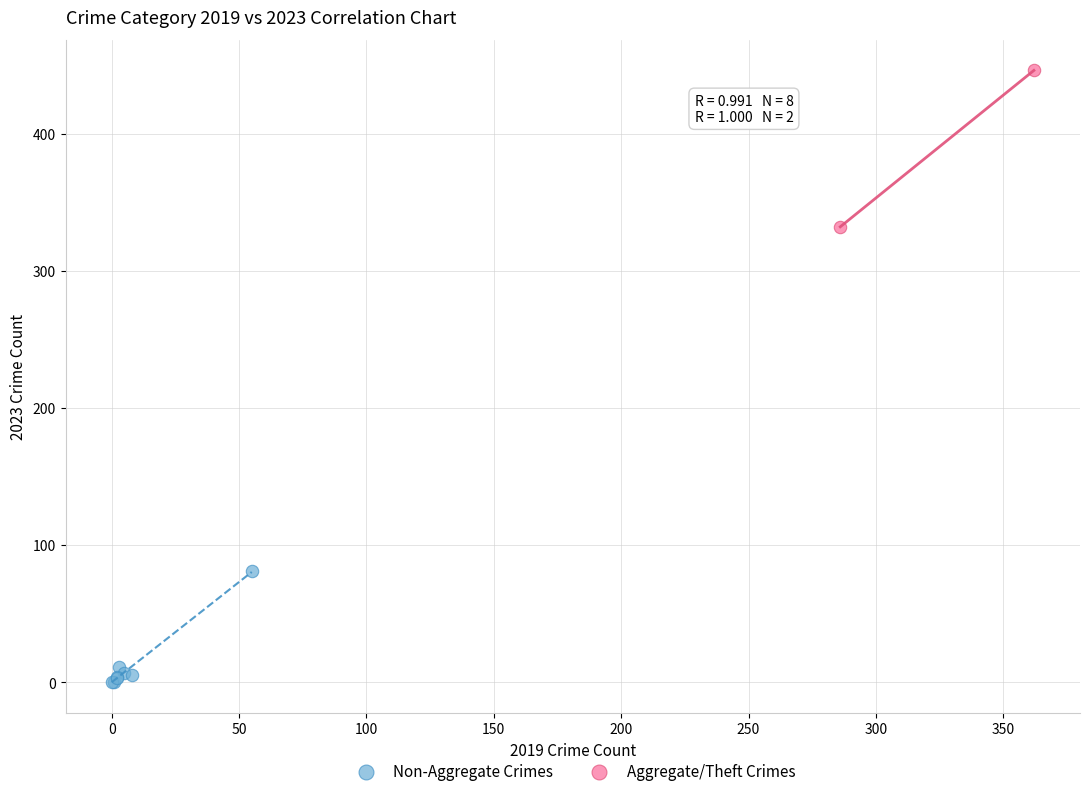

Which series has the widest spread of Y values?

Aggregate/Theft Crimes